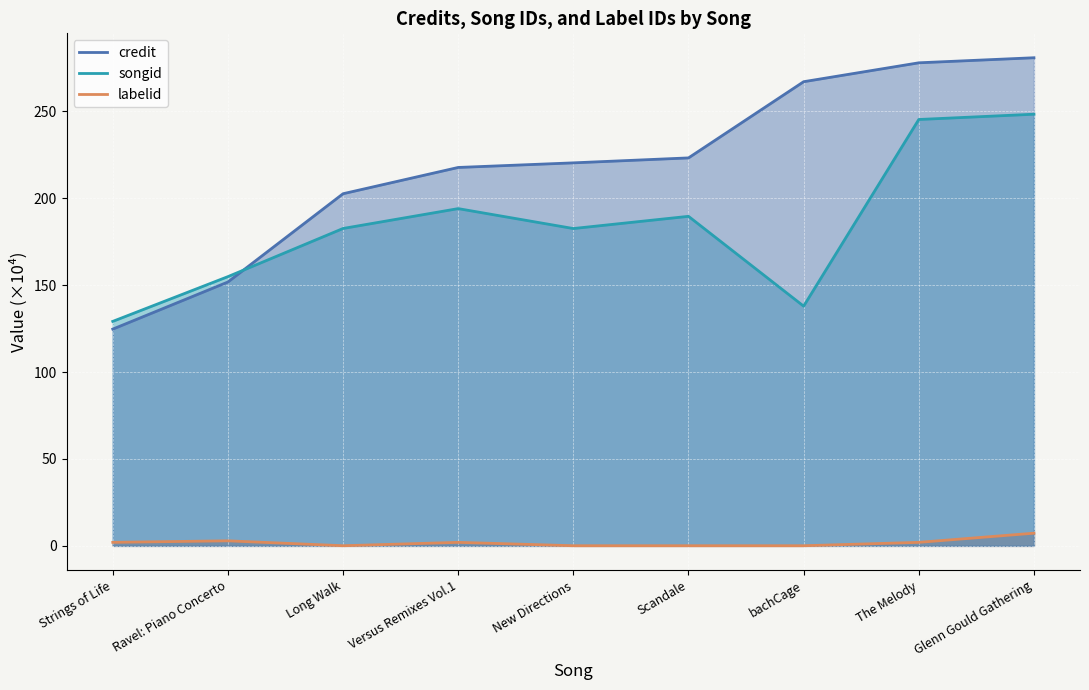

Reading left to right, transcribe all the data shown in this chart.

credit: 124.7	151.8	202.6	217.7	220.3	223.2	267.0	277.9	280.8
songid: 129.1	154.9	182.6	194.0	182.5	189.6	137.9	245.3	248.3
labelid: 2.0	2.9	0.1	2.0	0.1	0.1	0.1	2.0	7.3